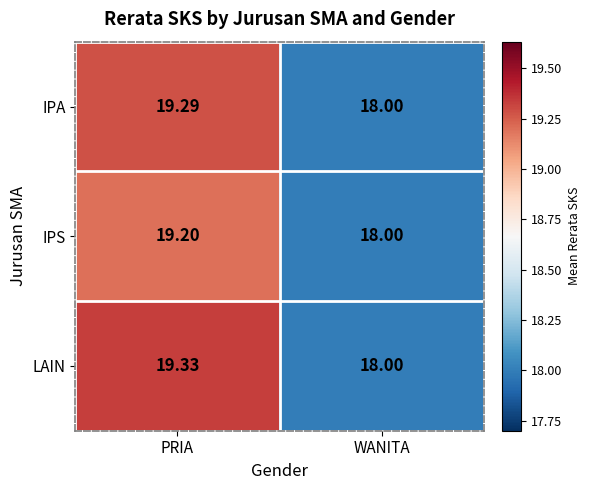

Which series changed the most between PRIA and WANITA?

LAIN